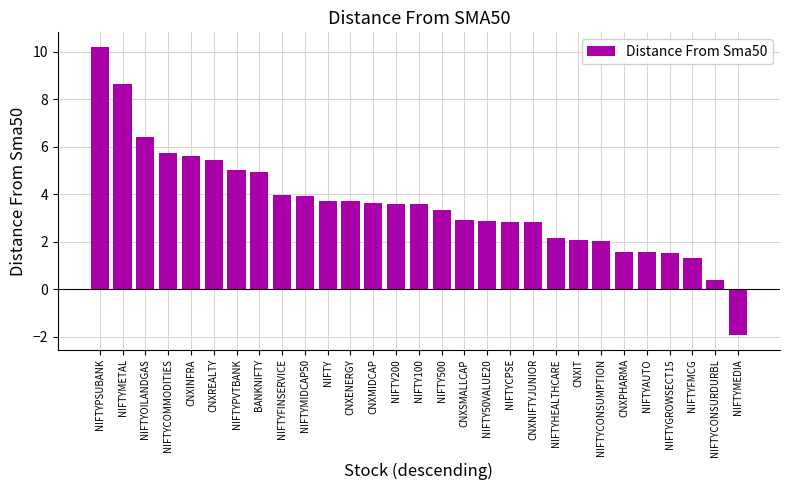

Are the bars grouped side by side (vs. stacked)?

No